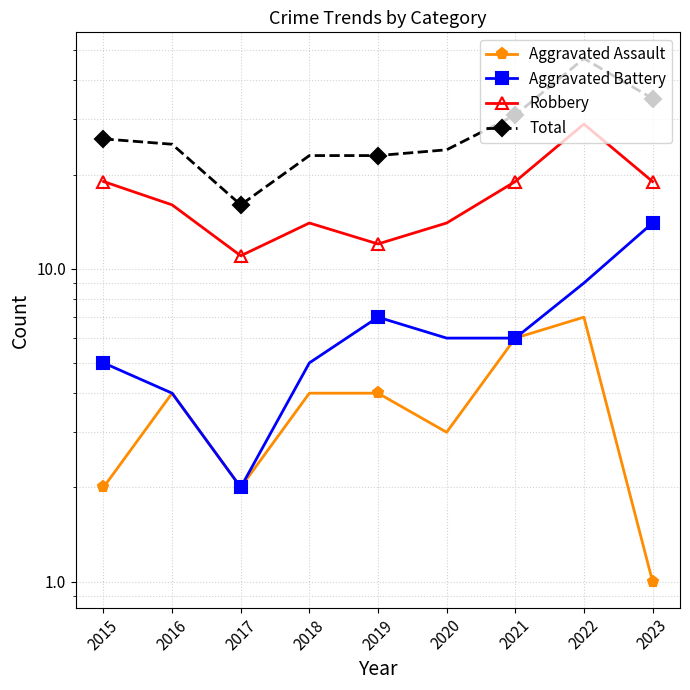

The Aggravated Battery series shows 5 at 2015. True or false?

True